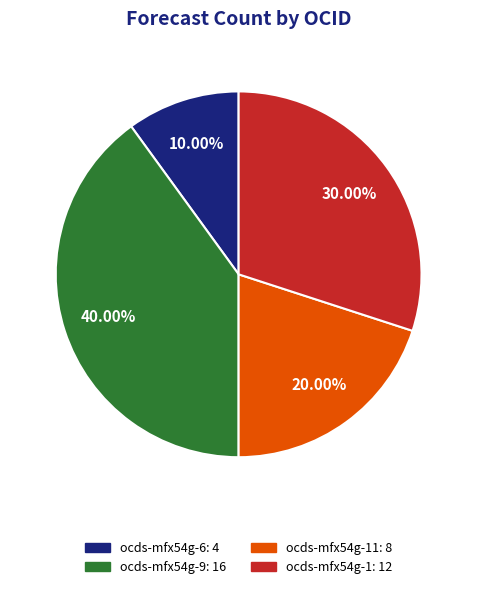

Is there any slice that represents more than half of the pie?

No